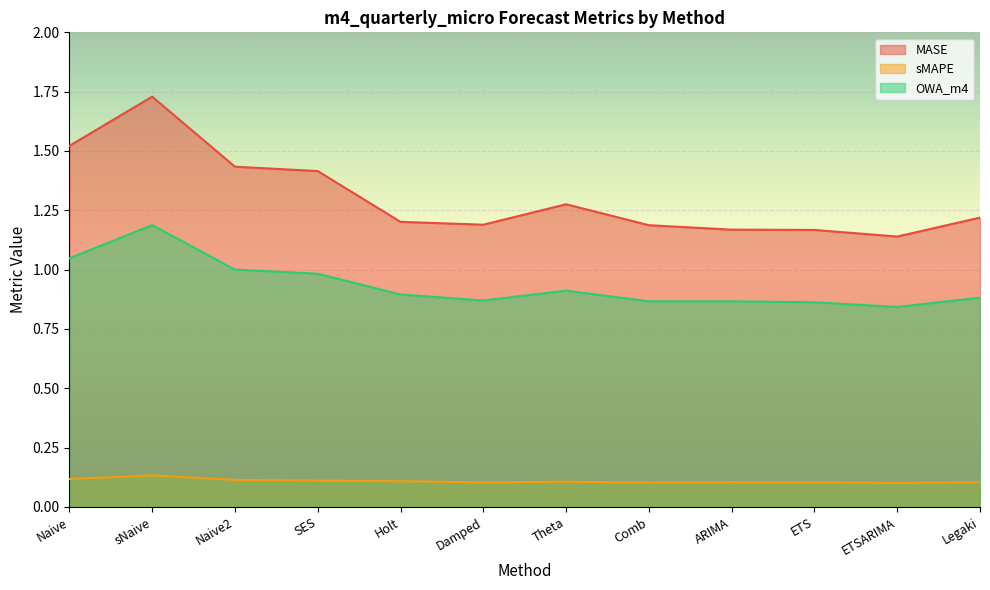

What is the sum of the sMAPE values at ETSARIMA and ARIMA?

0.2